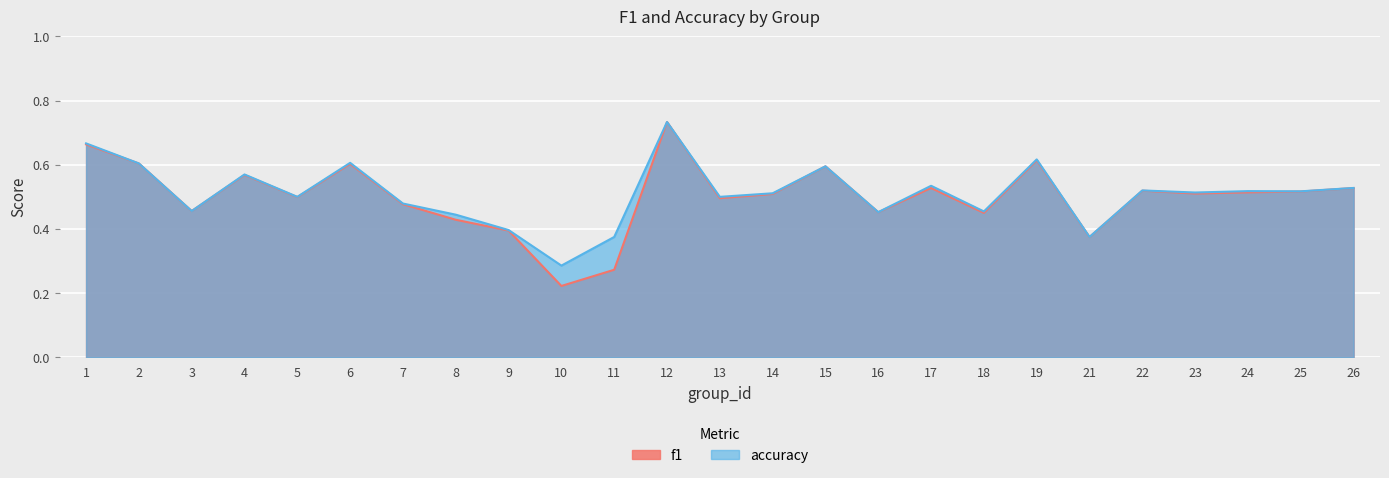

At which category is the sum across all series the highest?

12